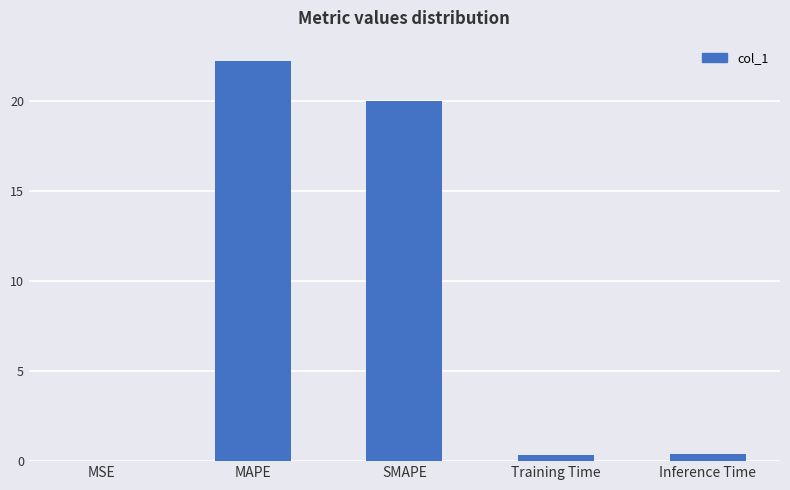

Is it true that the value at MAPE is 22.2?

True